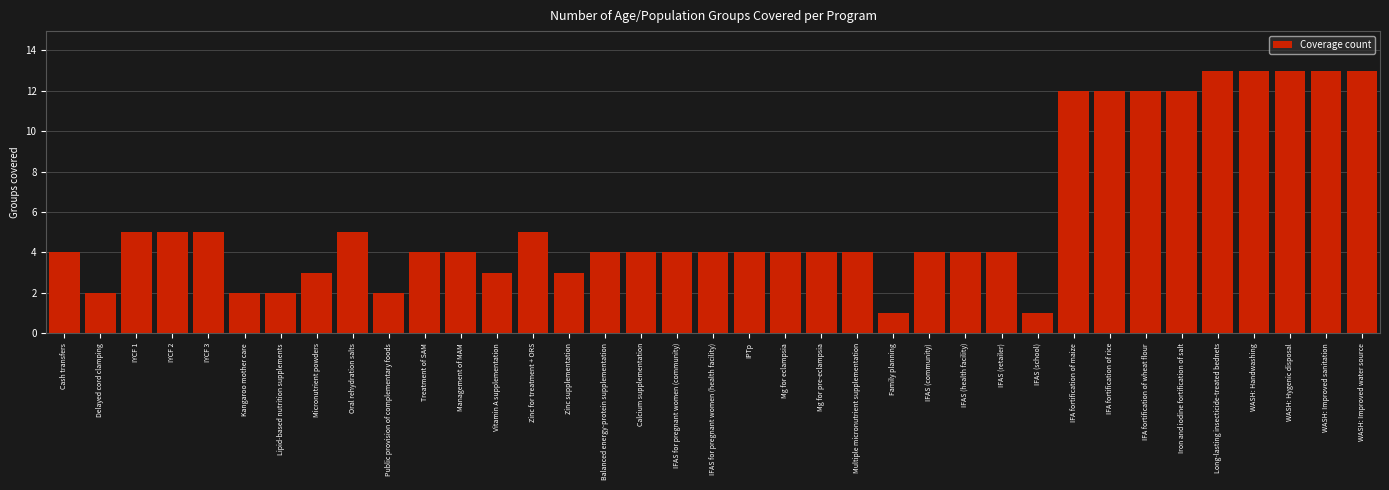

What is the average value?

6